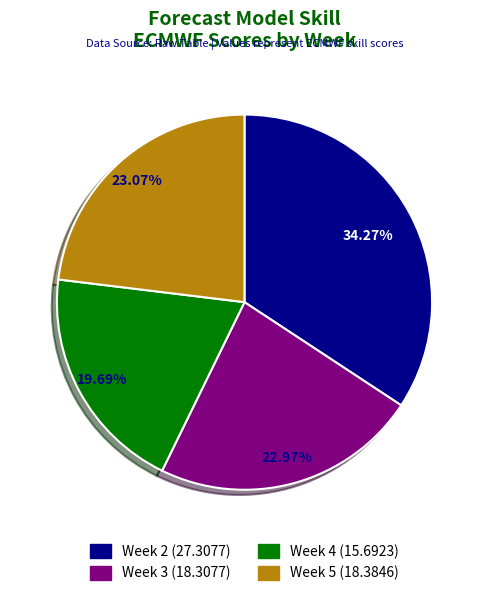

Is there a majority slice in this chart?

No